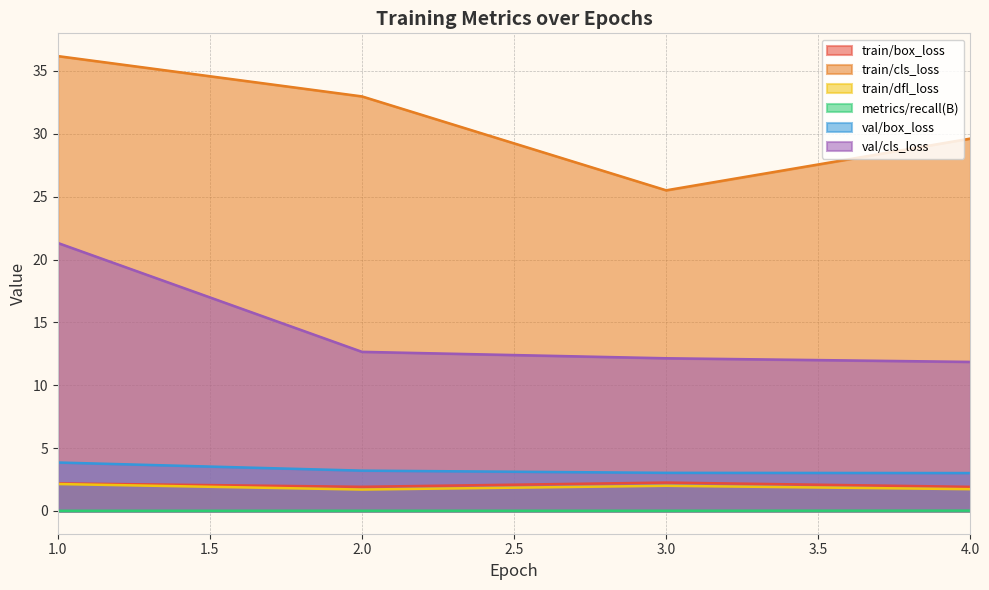

What is the total value across all series at 2.0?

52.5